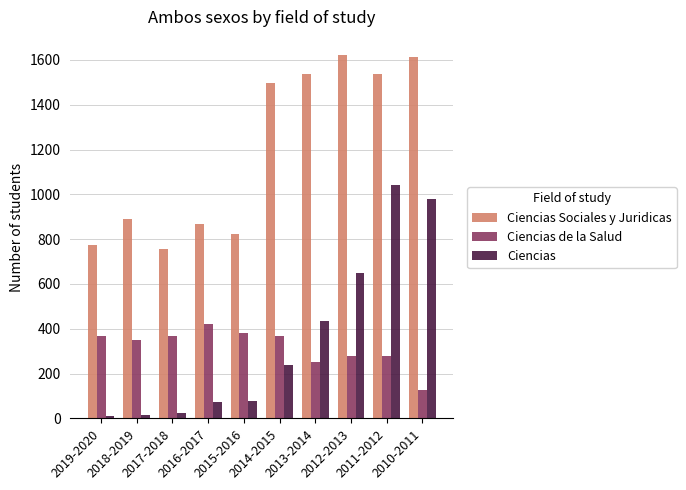

What is the difference between the maximum and minimum values in the Ciencias de la Salud series?

297